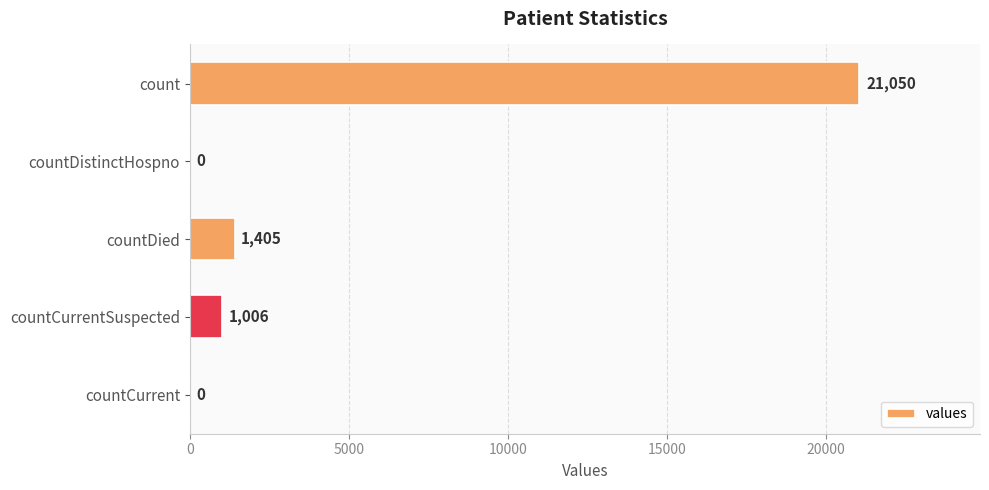

Reading top to bottom, extract all data points from this chart.

count=21050	countDistinctHospno=0	countDied=1405	countCurrentSuspected=1006	countCurrent=0